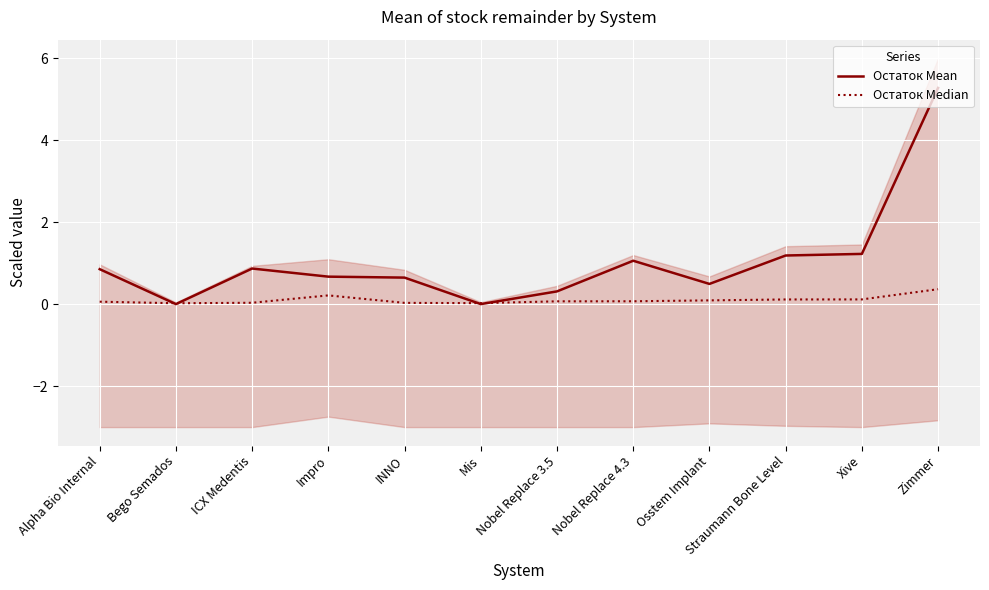

True or false: Остаток Median and Остаток Mean intersect in this chart.

True